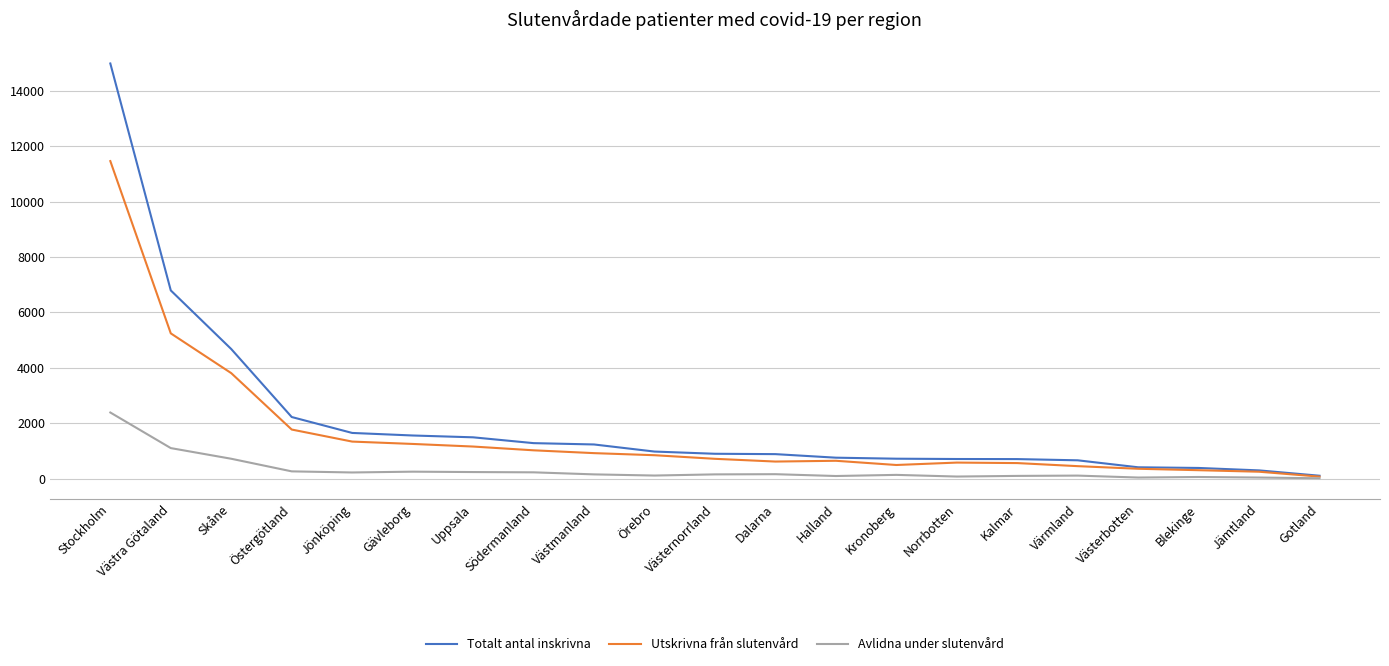

What is the smallest value displayed?

14